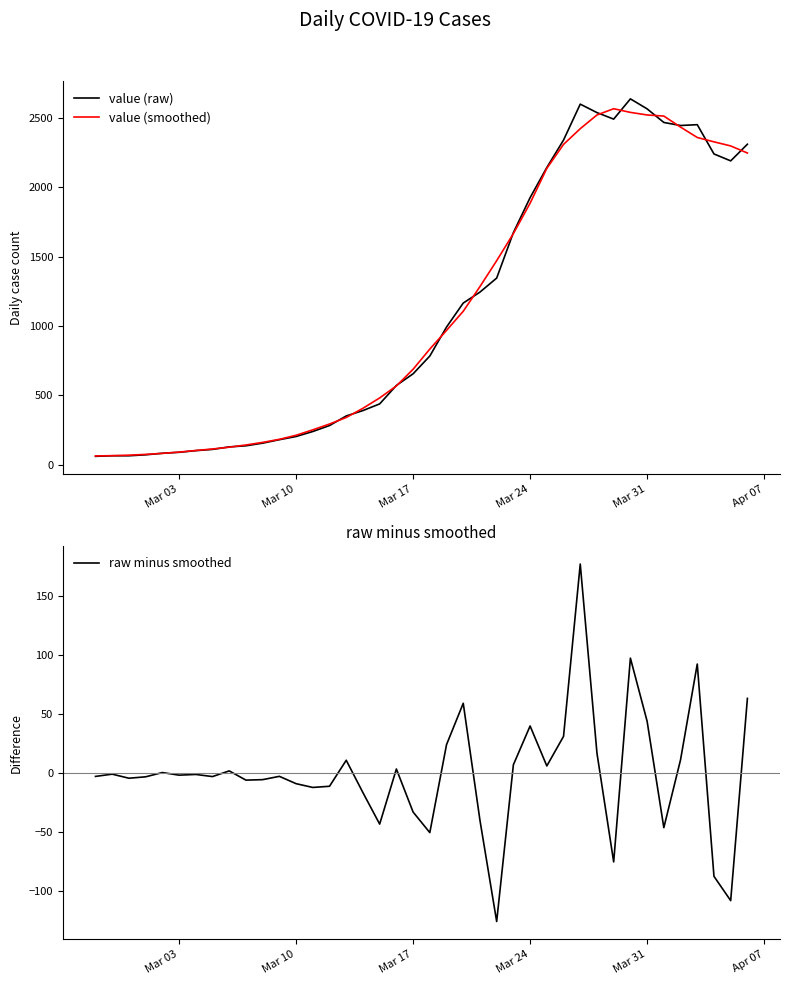

True or false: value (raw) has more than 1 points higher than both neighbors.

True